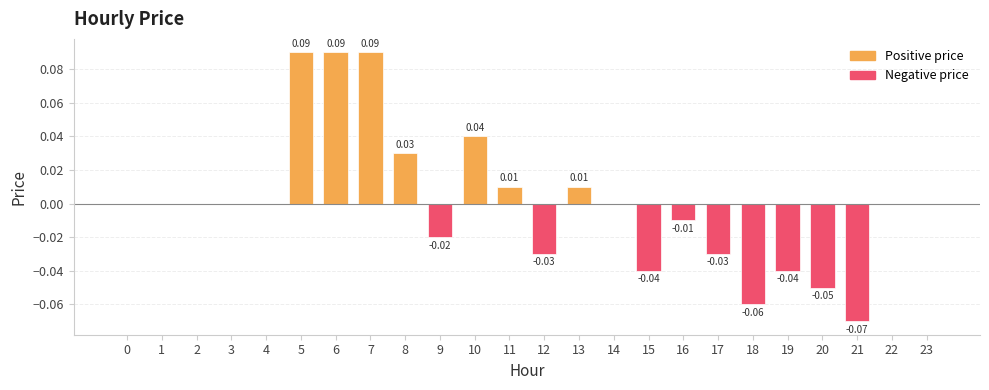

The value at 6 is 0.1. True or false?

False